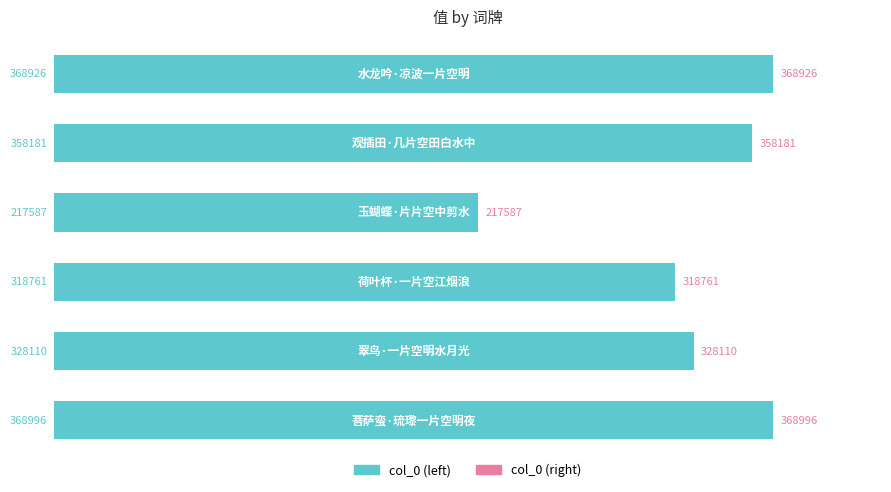

What is the value of the 5th bar from the top?

328110